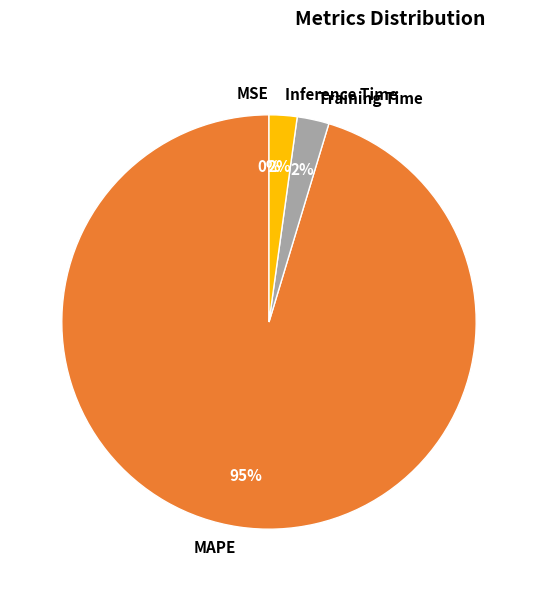

What is the largest slice in the pie chart?

MAPE